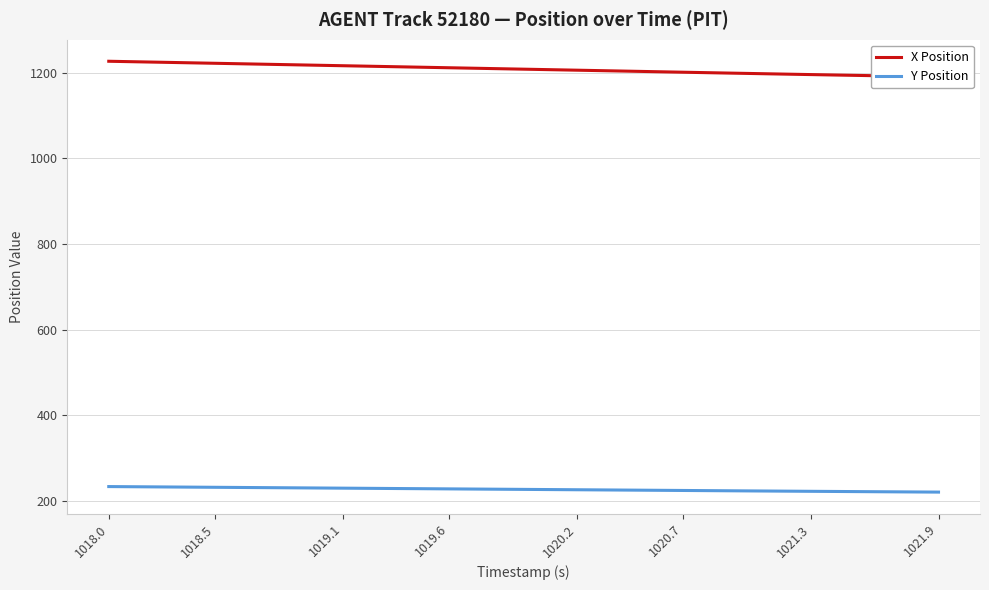

How many data points in Y Position are above 226?

21